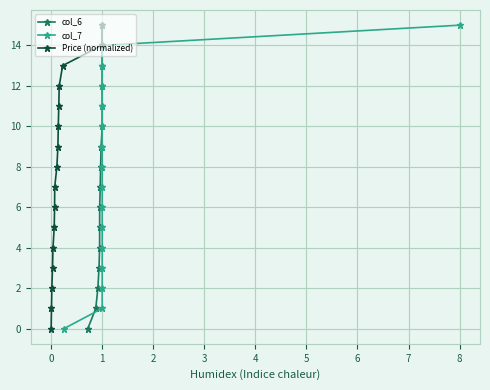

The Price (normalized) series shows 4 at 1. True or false?

False